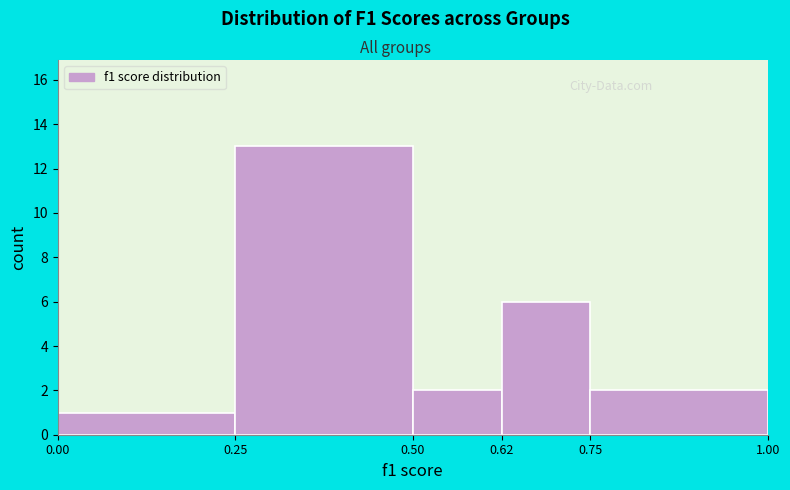

Reading left to right, transcribe this chart: for each bar, give the range it covers on the x-axis and its height. The values are not printed on the chart, so give them approximately, as read against the axis.

0.00 to 0.25: 1
0.25 to 0.50: 13
0.50 to 0.62: 2
0.62 to 0.75: 6
0.75 to 1.00: 2